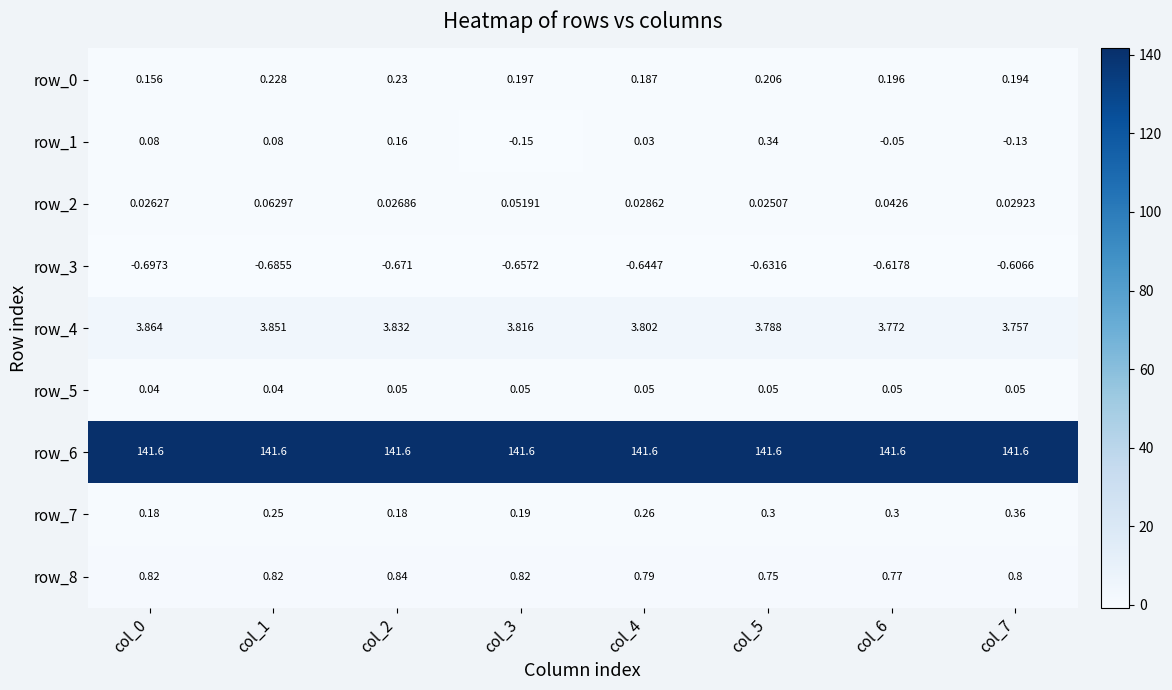

At how many categories does at least one series exceed 55?

8